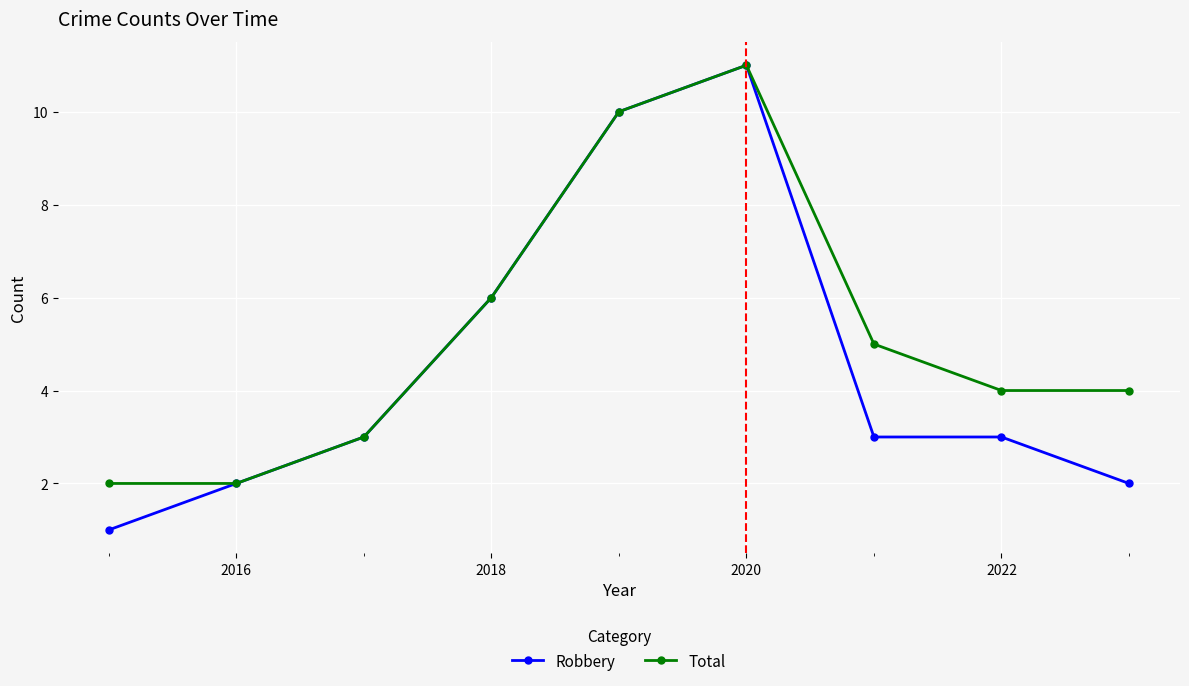

Which series has the widest spread of values?

Robbery